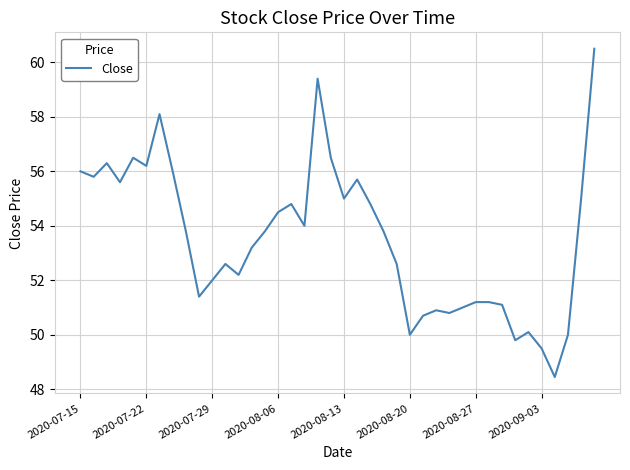

How many values are below 53?

18